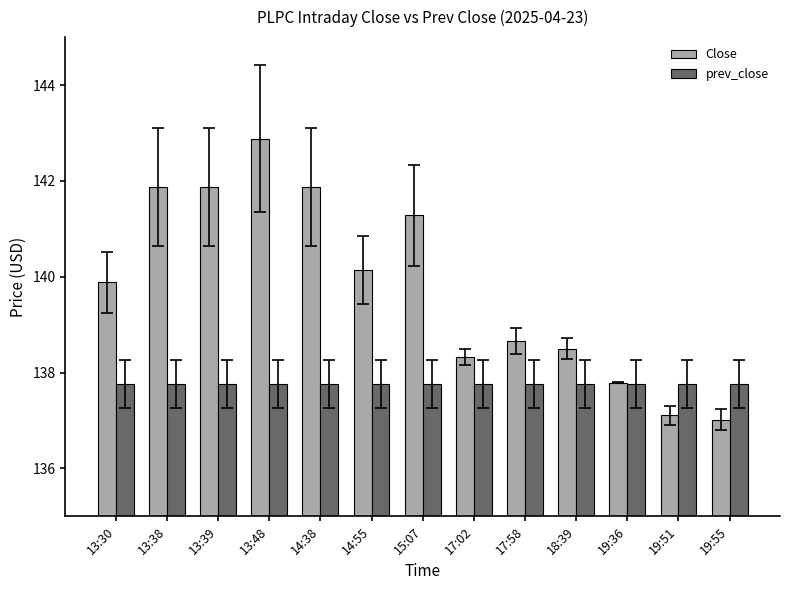

Reading left to right, what are all the values shown in this chart?

Close: 13:30=139.9	13:38=141.9	13:39=141.9	13:48=142.9	14:38=141.9	14:55=140.1	15:07=141.3	17:02=138.3	17:58=138.7	18:39=138.5	19:36=137.8	19:51=137.1	19:55=137.0
prev_close: 13:30=137.8	13:38=137.8	13:39=137.8	13:48=137.8	14:38=137.8	14:55=137.8	15:07=137.8	17:02=137.8	17:58=137.8	18:39=137.8	19:36=137.8	19:51=137.8	19:55=137.8